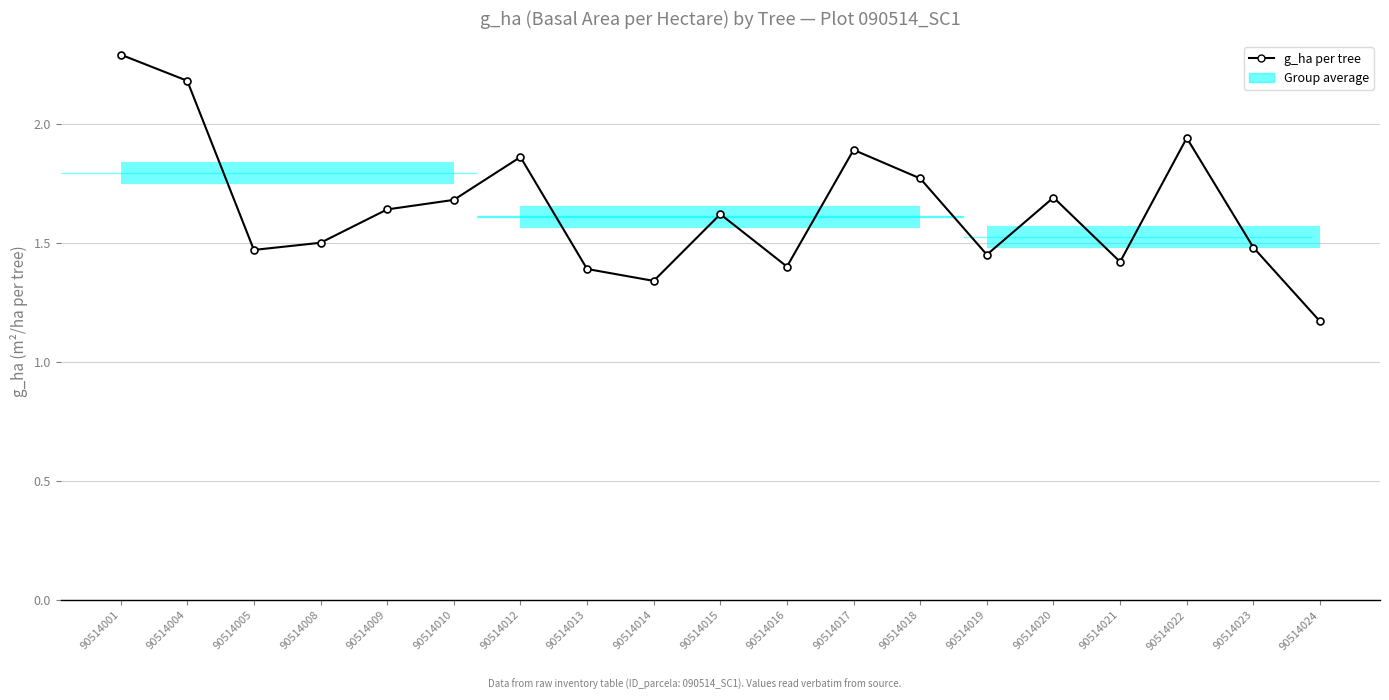

How many interior local peaks (higher than both neighbors) does the data have?

5